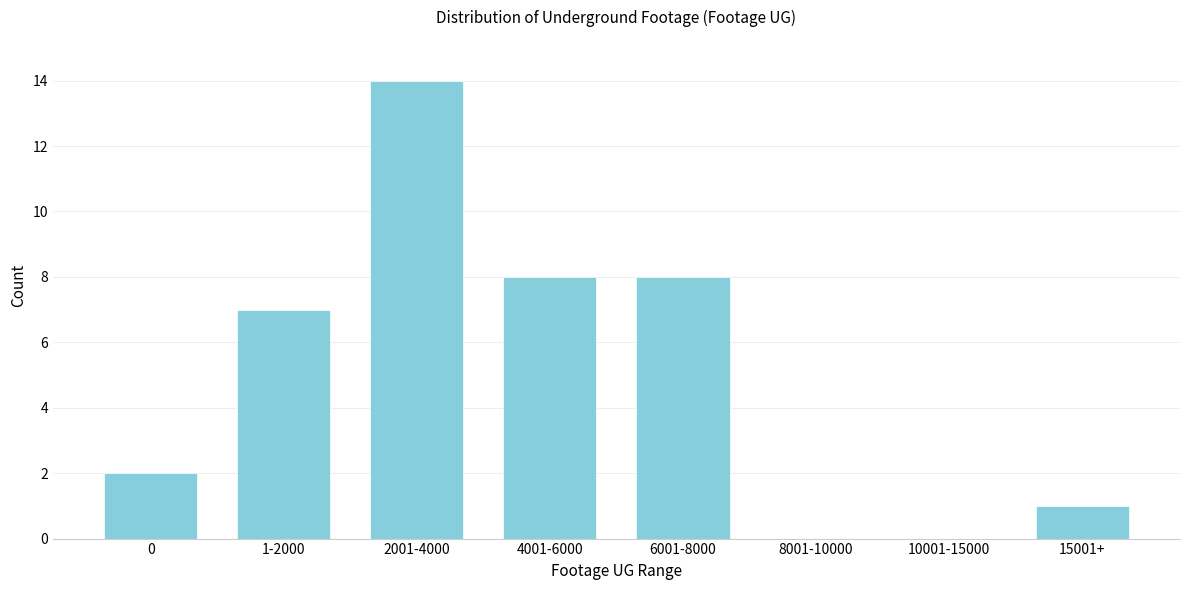

Reading right to left, what are all the values shown in this chart?

15001+=1	10001-15000=0	8001-10000=0	6001-8000=8	4001-6000=8	2001-4000=14	1-2000=7	0=2